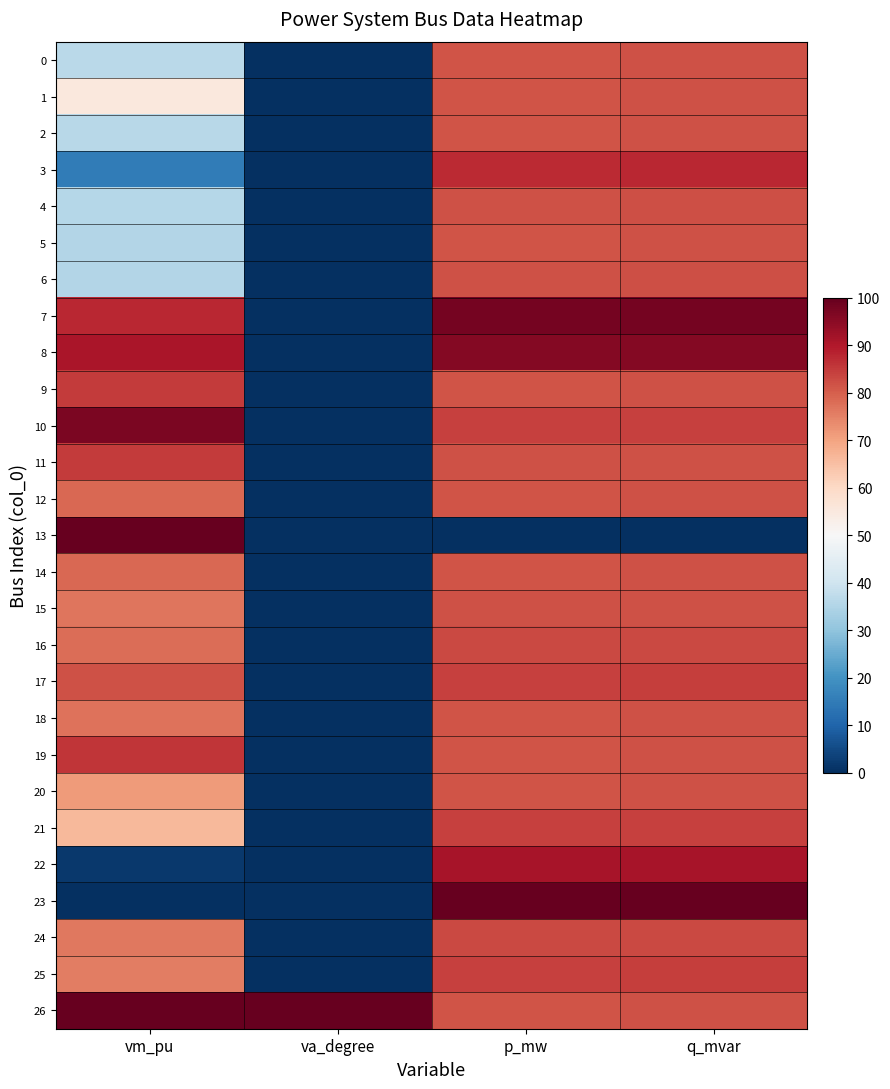

At how many categories does at least one series exceed 16?

4